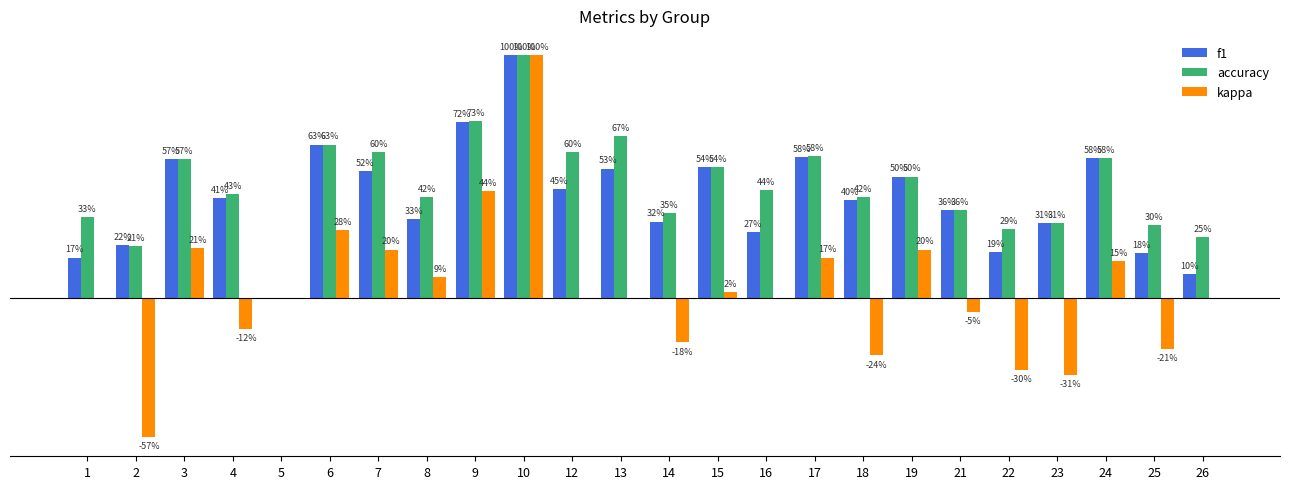

The value of f1 at 7 is 0.8. True or false?

False